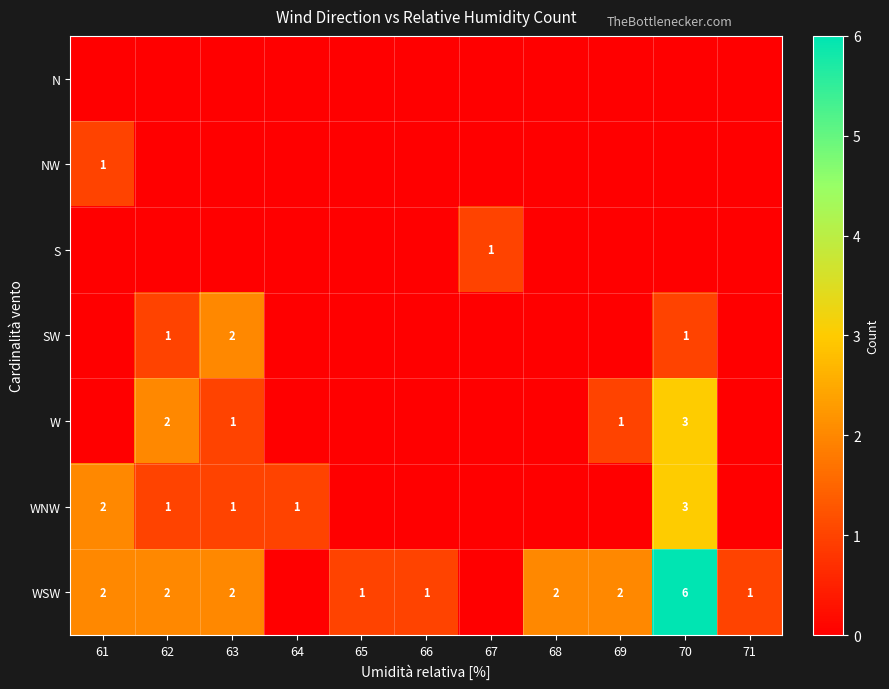

At which category is the sum across all series the highest?

70